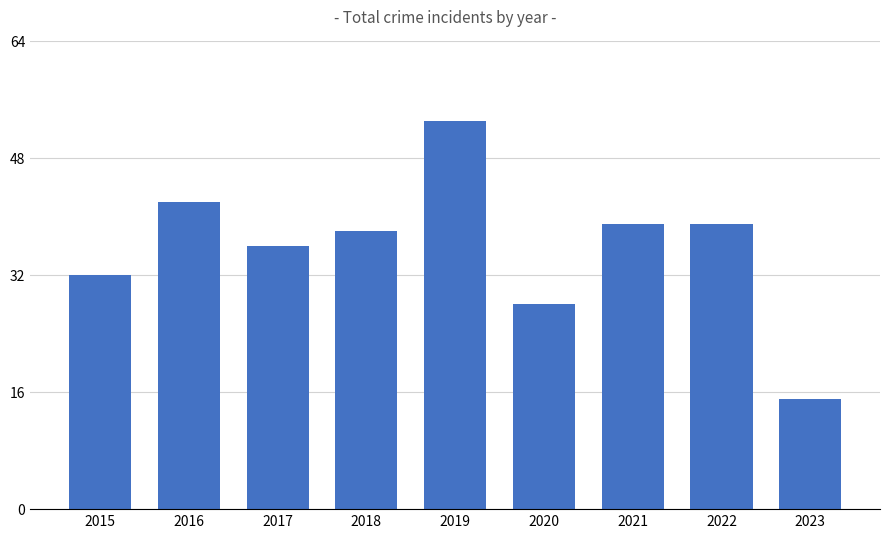

What is the change in value from 2020 to 2023?

-13